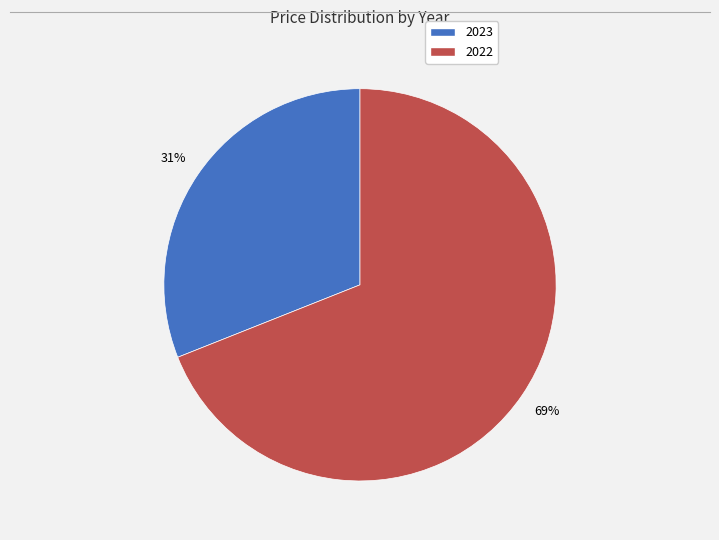

What is the majority slice?

2022